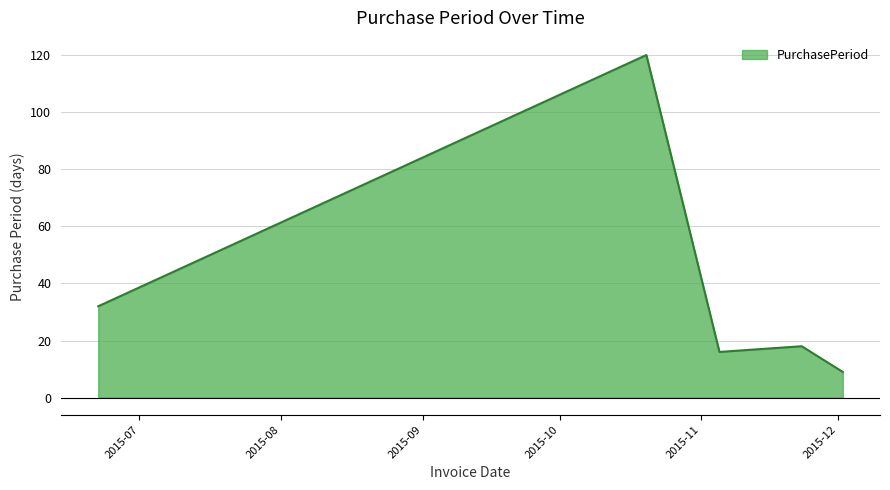

What is the difference between the second highest and second lowest values?

16